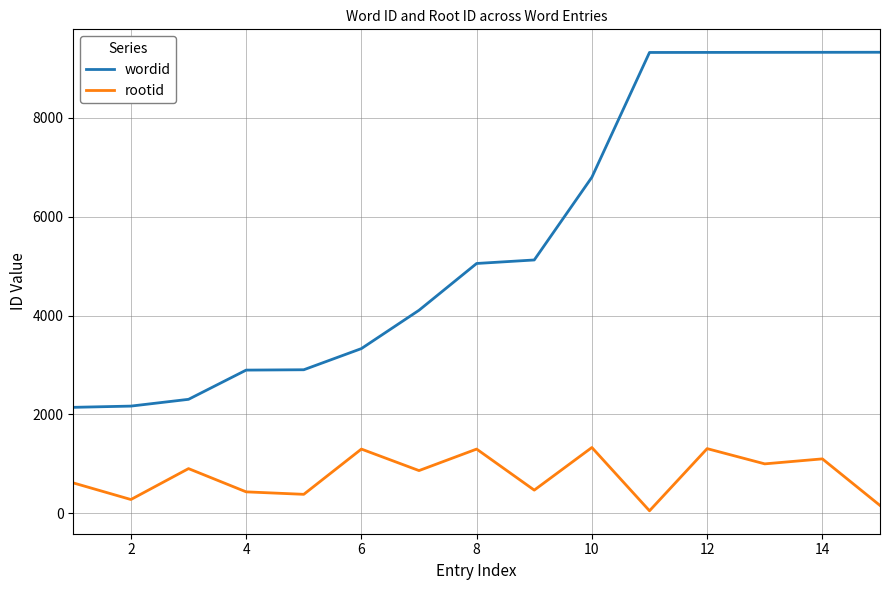

List the series in order of their overall mean, lowest first.

rootid, wordid